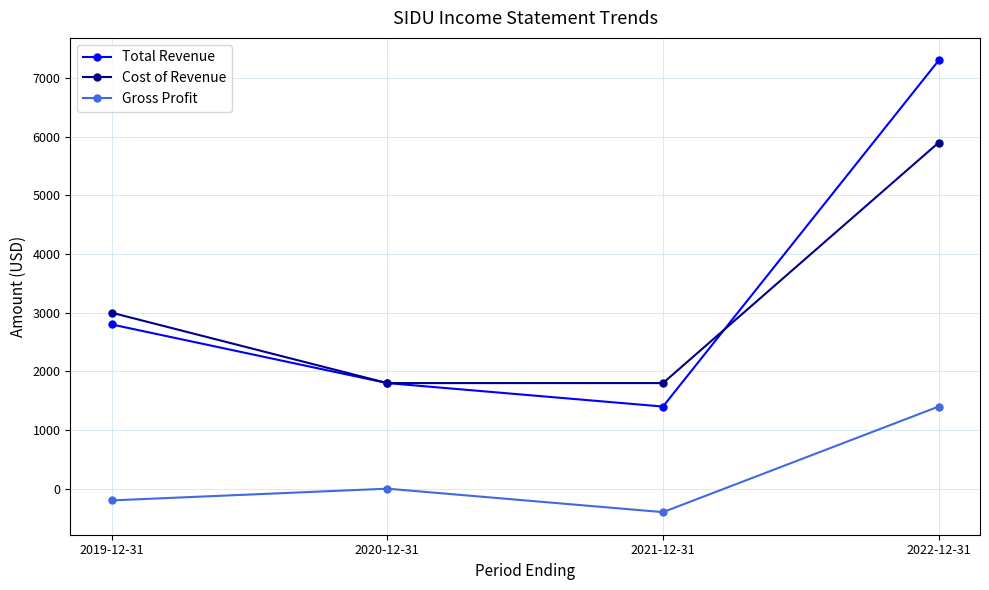

True or false: Cost of Revenue has more than 0 interior local peaks.

False